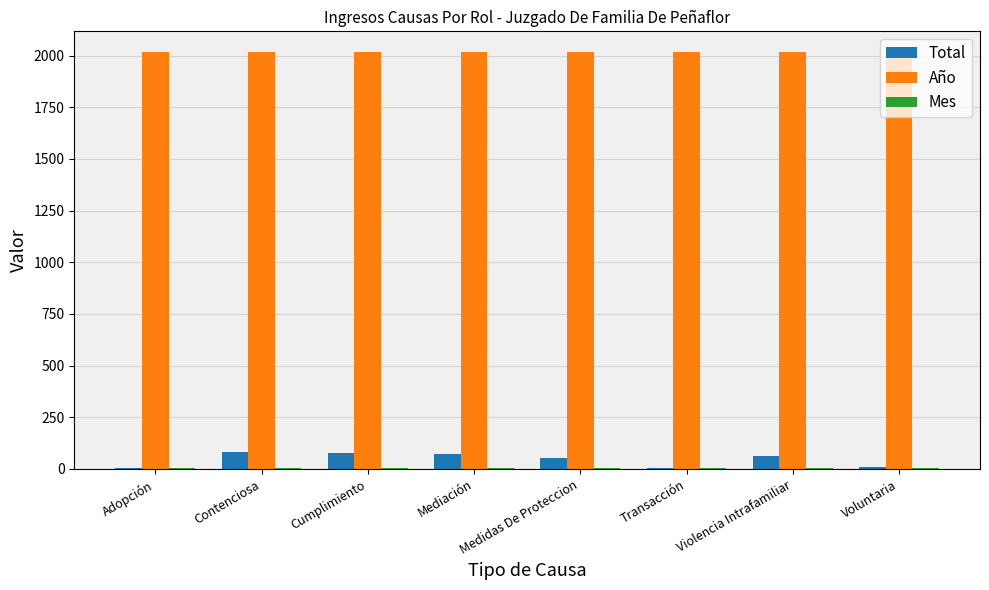

Which series changed the most between Medidas De Proteccion and Transacción?

Total